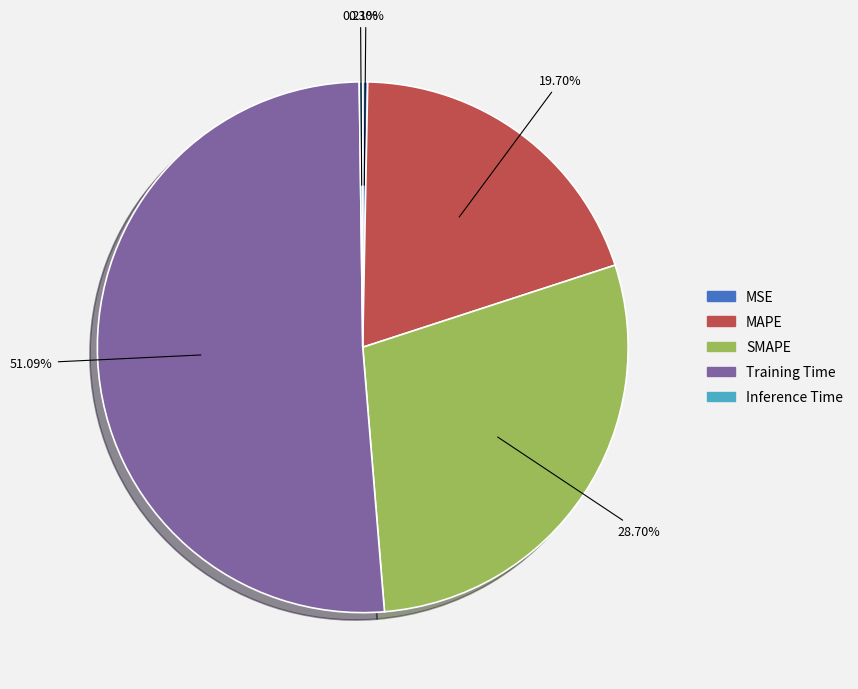

What percentage is the Training Time slice, to the nearest percent?

51%